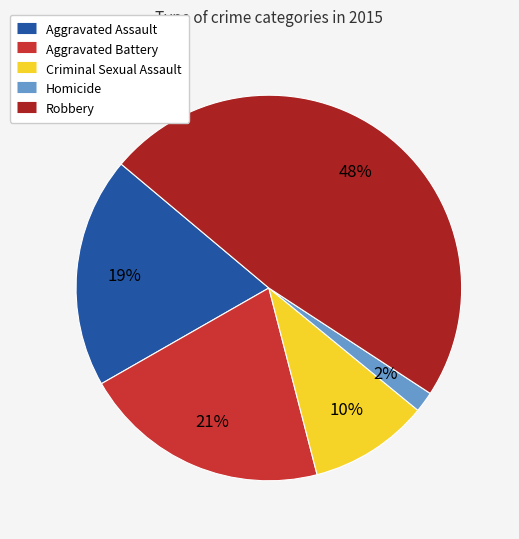

What is the smallest slice in the pie chart?

Homicide